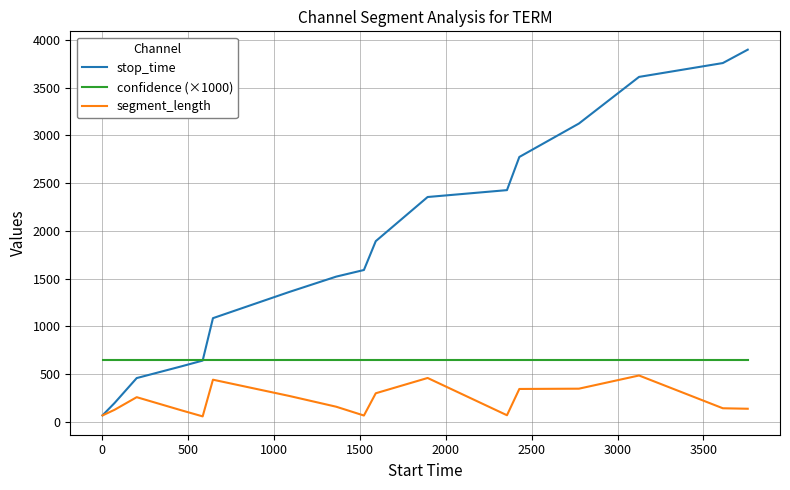

What is the sum of all stop_time values?

31355.0